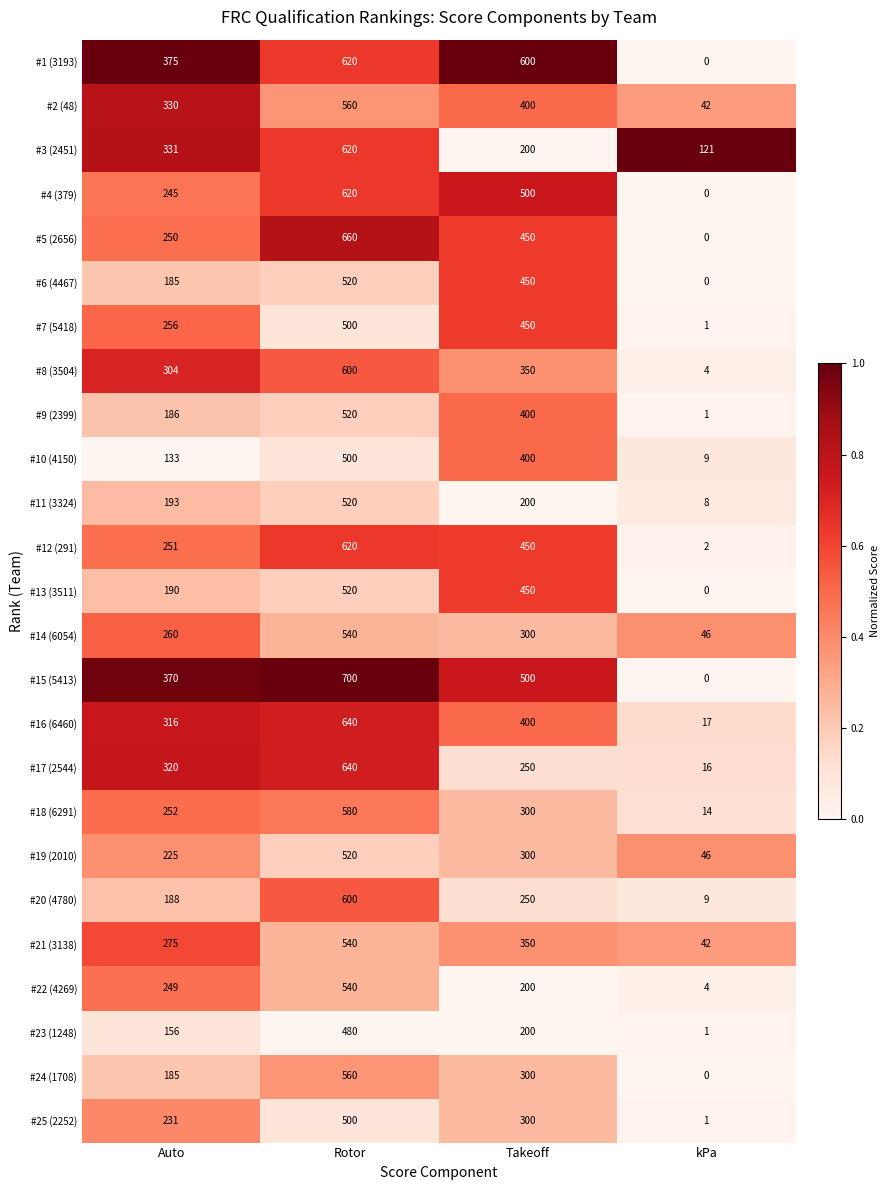

What is the difference between the maximum and minimum values in the #19 (2010) series?

474